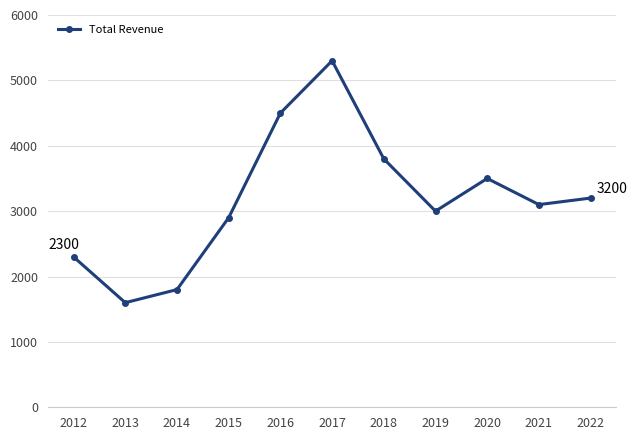

Rank the categories by value from lowest to highest.

2013, 2014, 2012, 2015, 2019, 2021, 2022, 2020, 2018, 2016, 2017